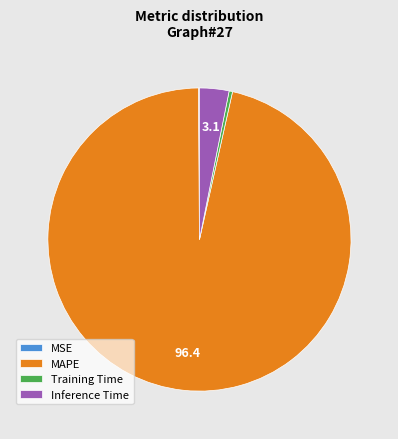

Which has a higher value, Training Time or Inference Time?

Inference Time